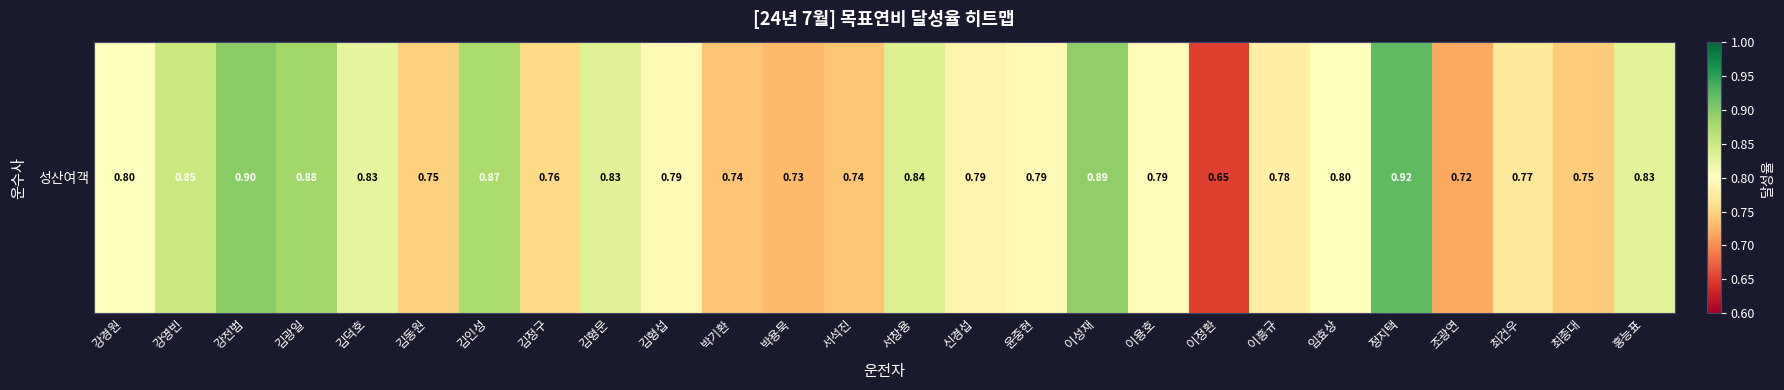

What is the sum of all values?

20.8